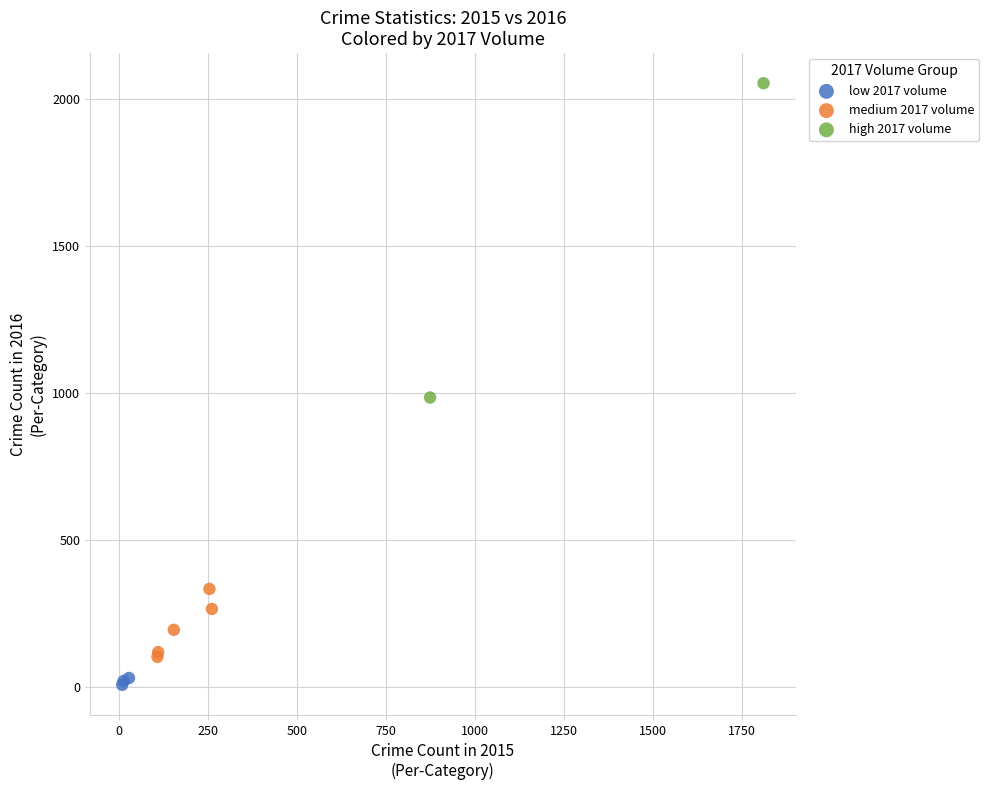

Which series has the widest spread of Y values?

high 2017 volume